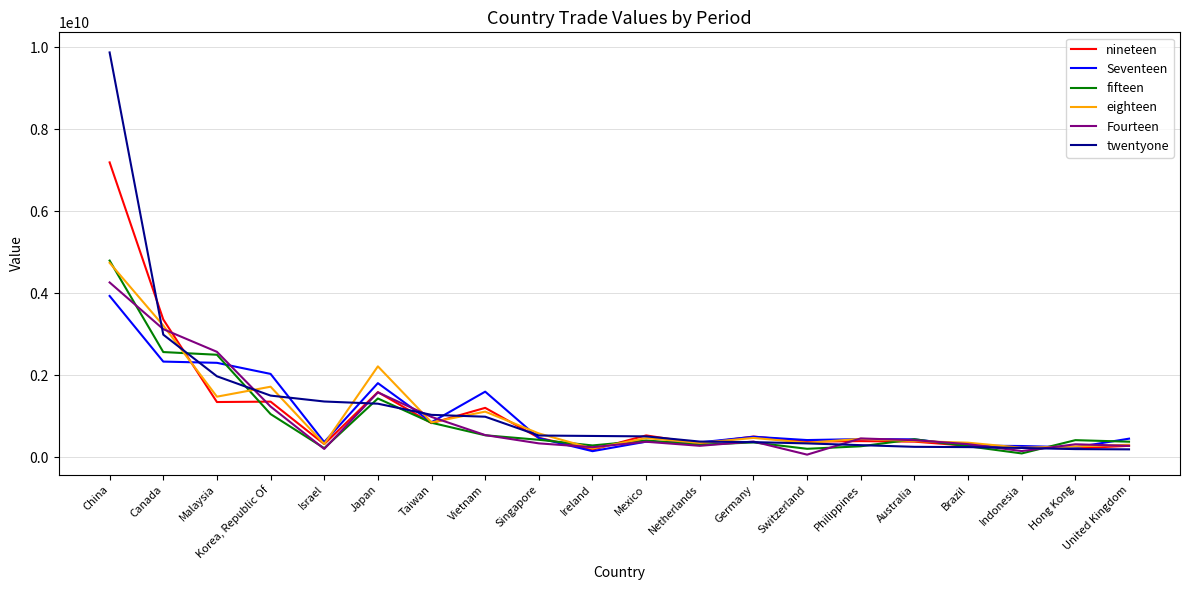

Rank the categories by eighteen value from highest to lowest.

China, Canada, Japan, Korea, Republic Of, Malaysia, Vietnam, Taiwan, Singapore, Germany, Mexico, Philippines, Australia, Brazil, Switzerland, Netherlands, Israel, United Kingdom, Hong Kong, Indonesia, Ireland